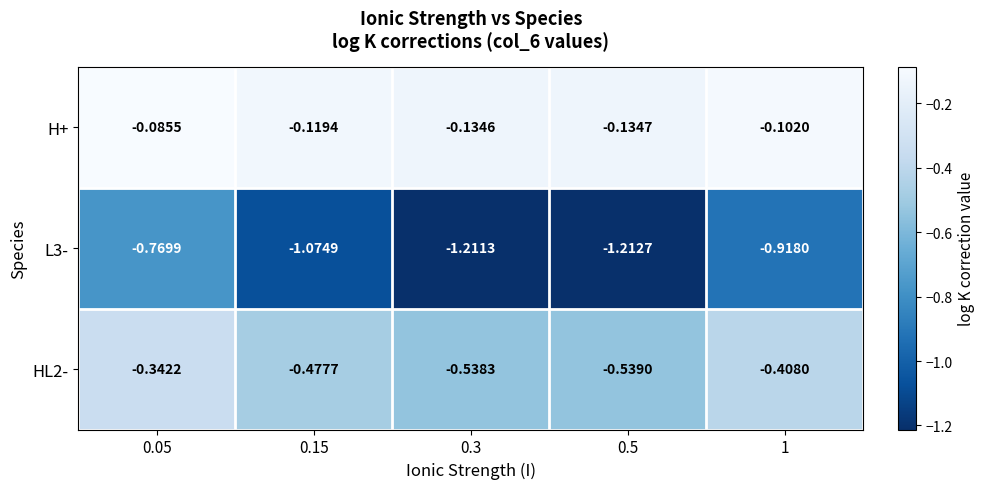

Which series has the largest total across all categories?

H+